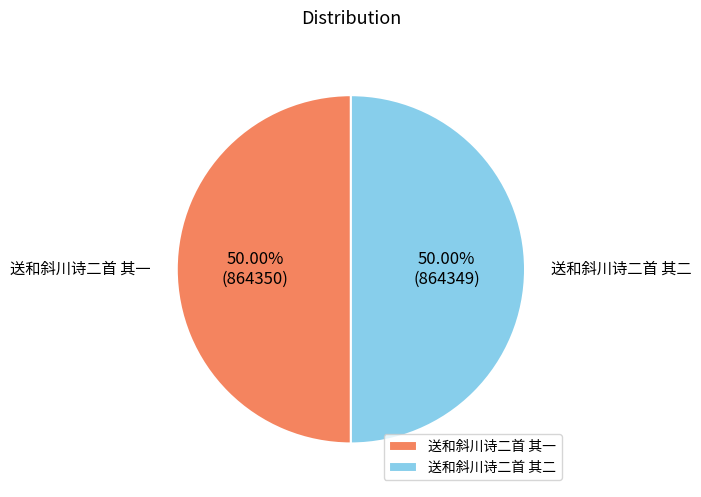

Combined, do 送和斜川诗二首 其二 and 送和斜川诗二首 其一 account for over 50%?

Yes